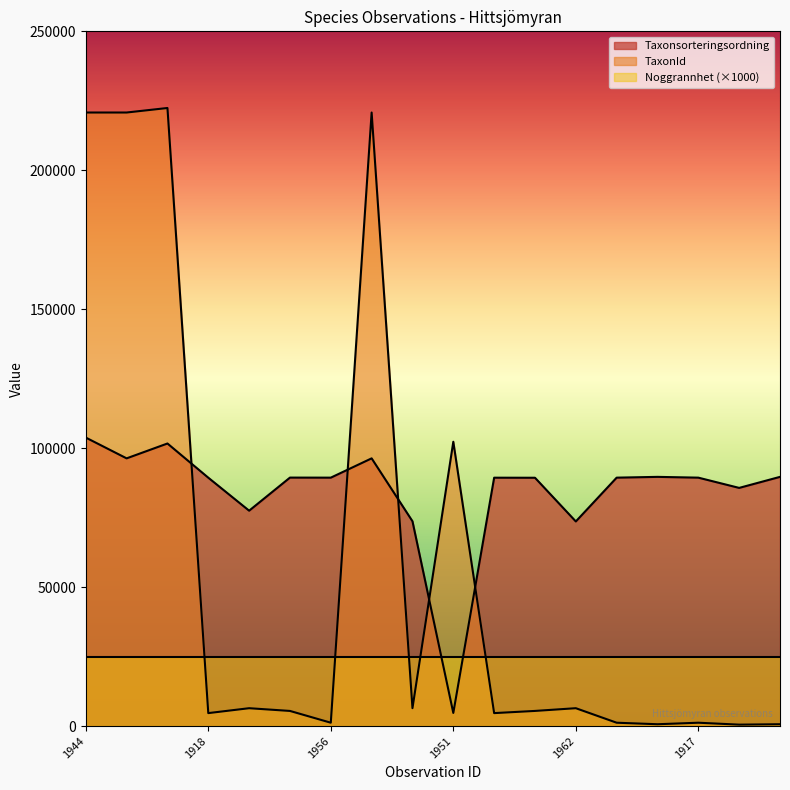

How many lines are shown in the chart?

3